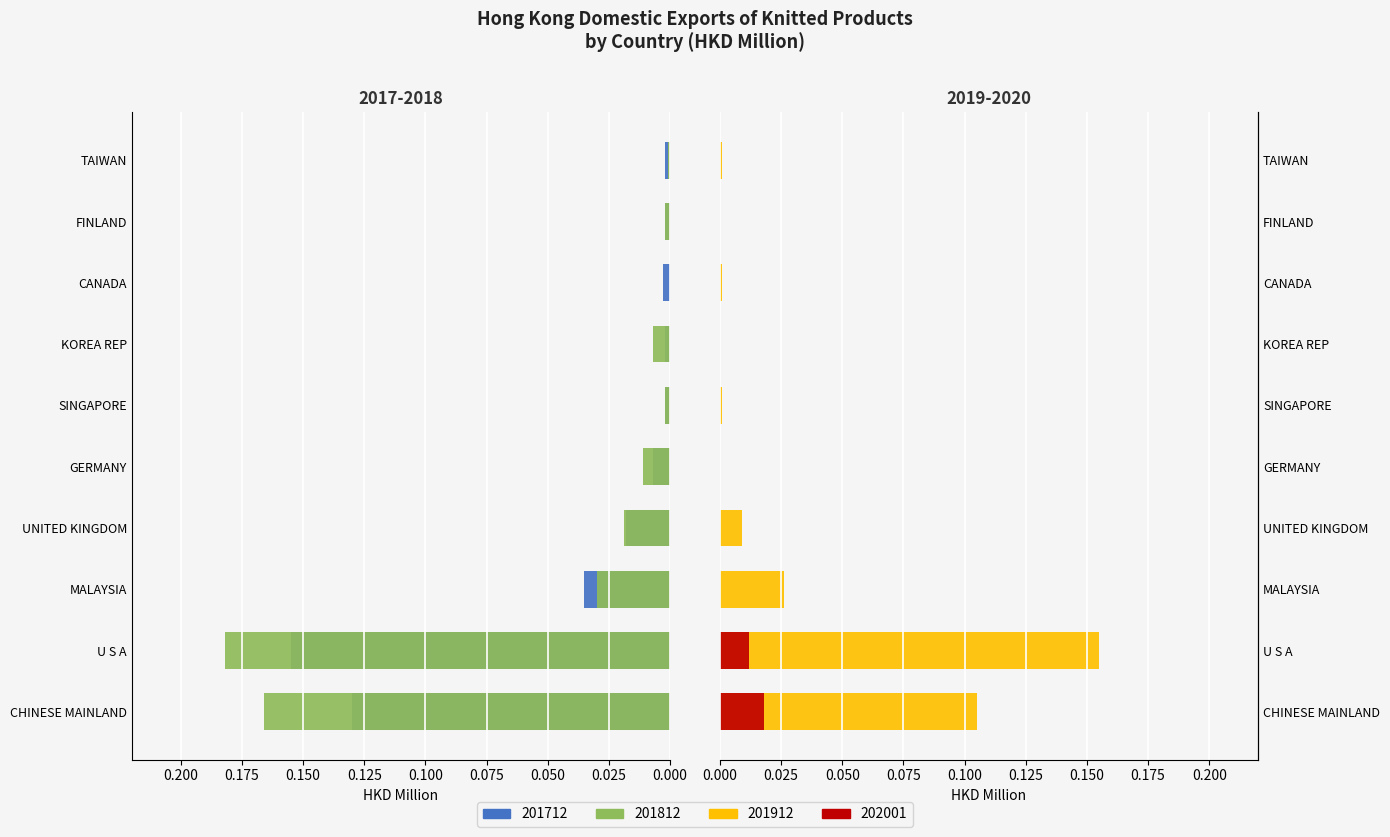

At which category does the chart reach its minimum across all series?

CANADA